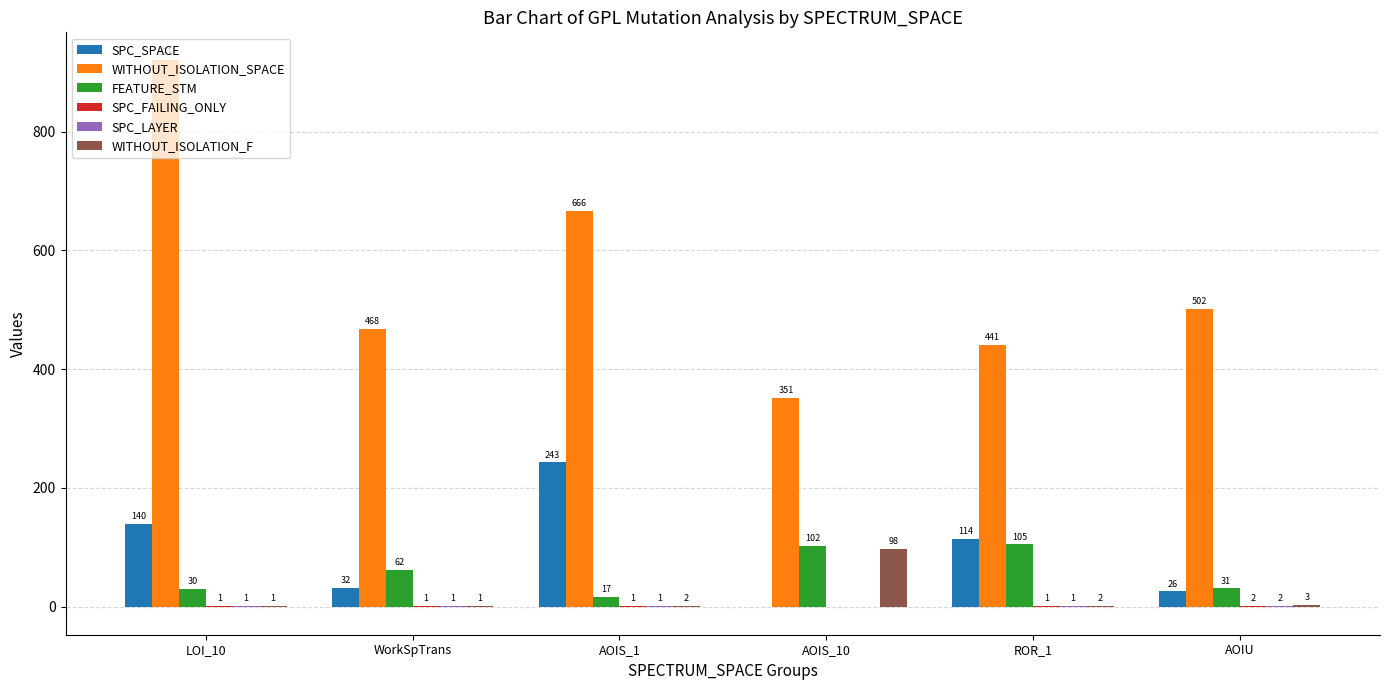

Which category has the highest value across all series?

LOI_10